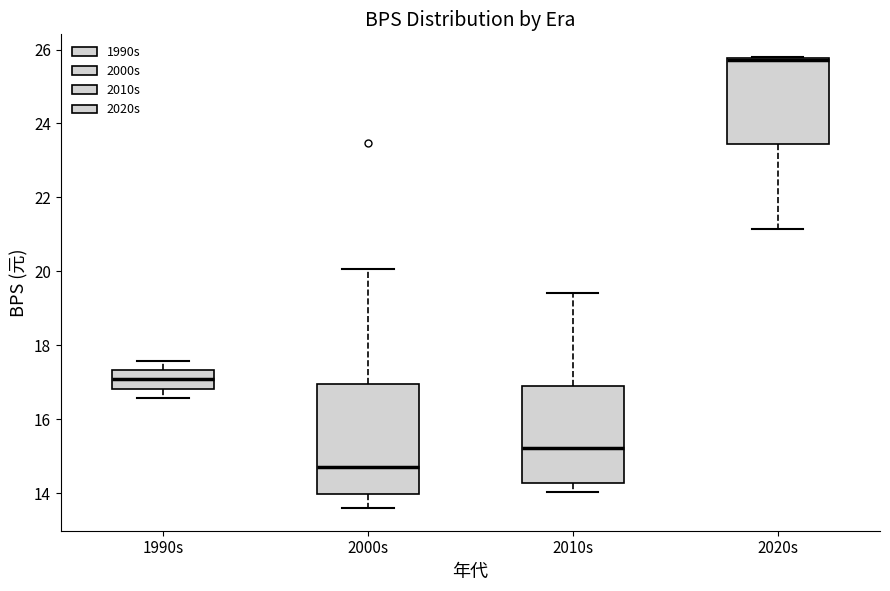

Which box is the tallest, from its lower edge to its upper edge?

2000s